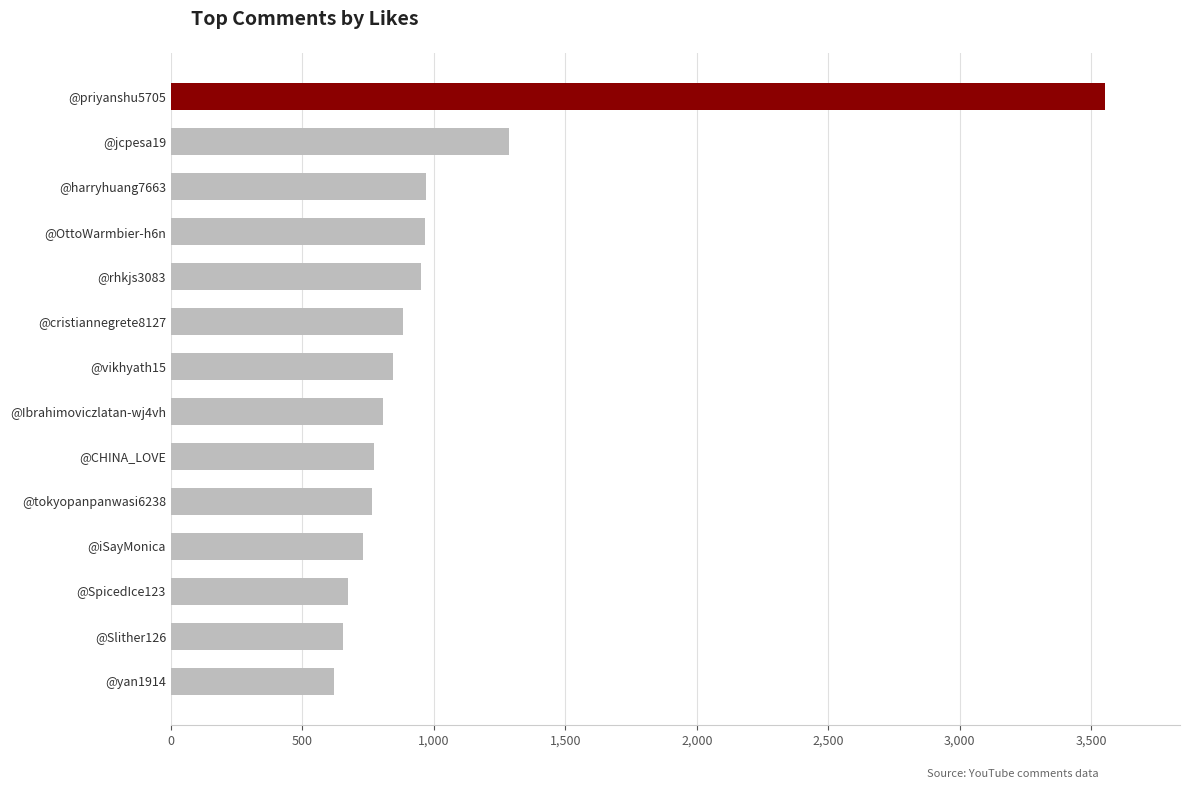

What is the difference between the maximum and second lowest values?

2899